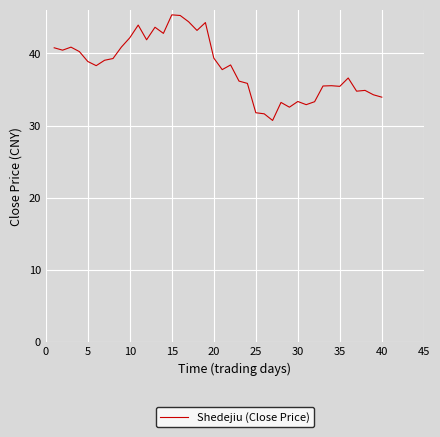

What is the smallest value displayed?

30.7